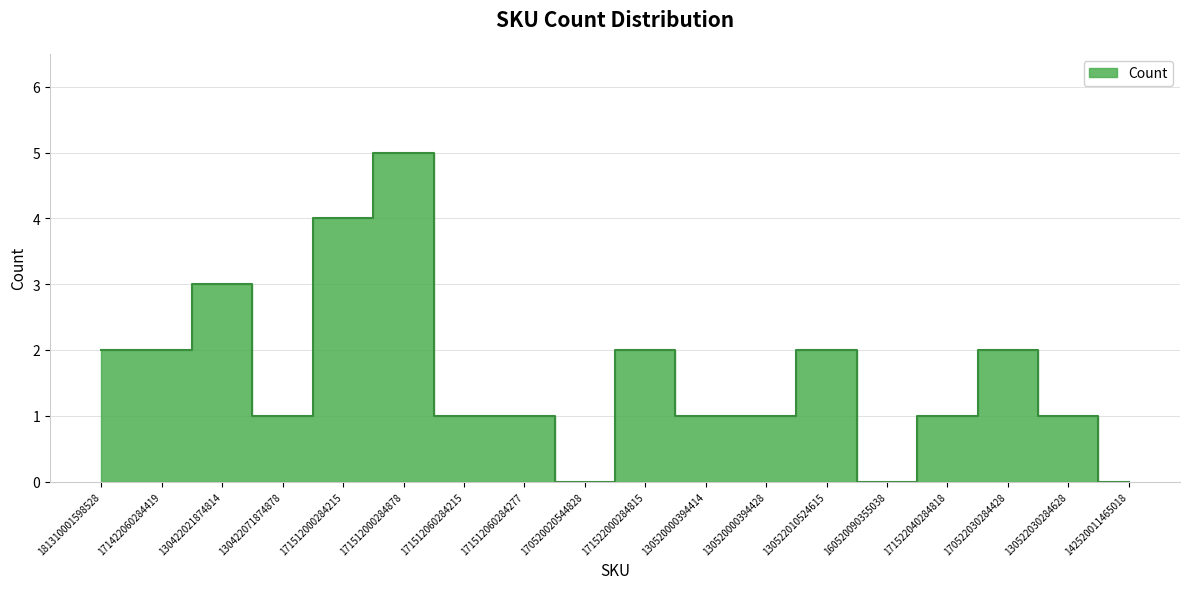

What value does the data have at 171512000284215?

4